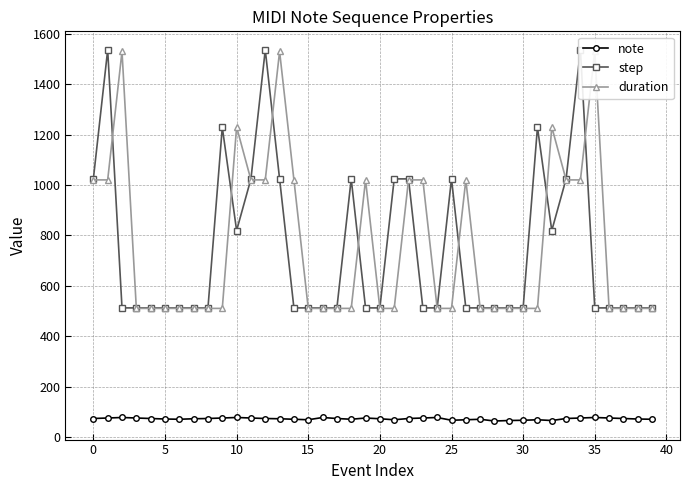

At 18, list the series in order from largest to smallest.

step, duration, note